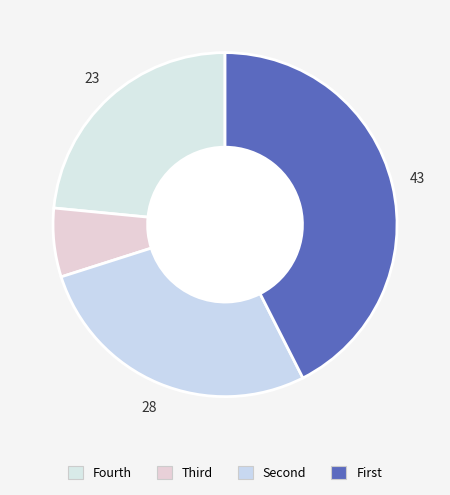

Rank the categories by value from highest to lowest.

First, Second, Fourth, Third